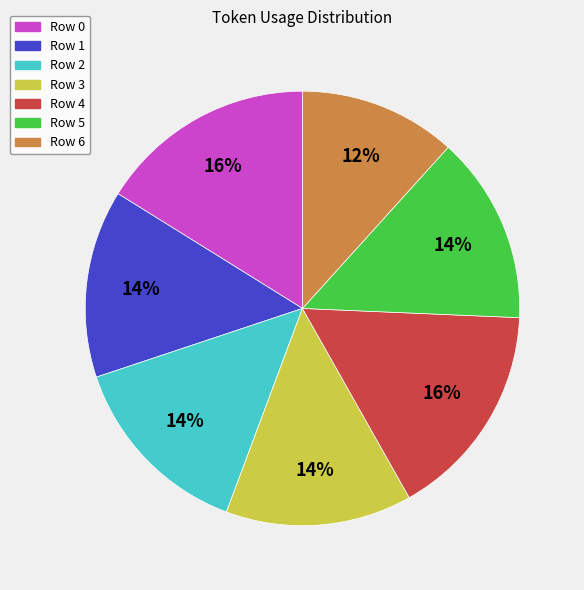

To the nearest percent, what is the average slice percentage?

14%